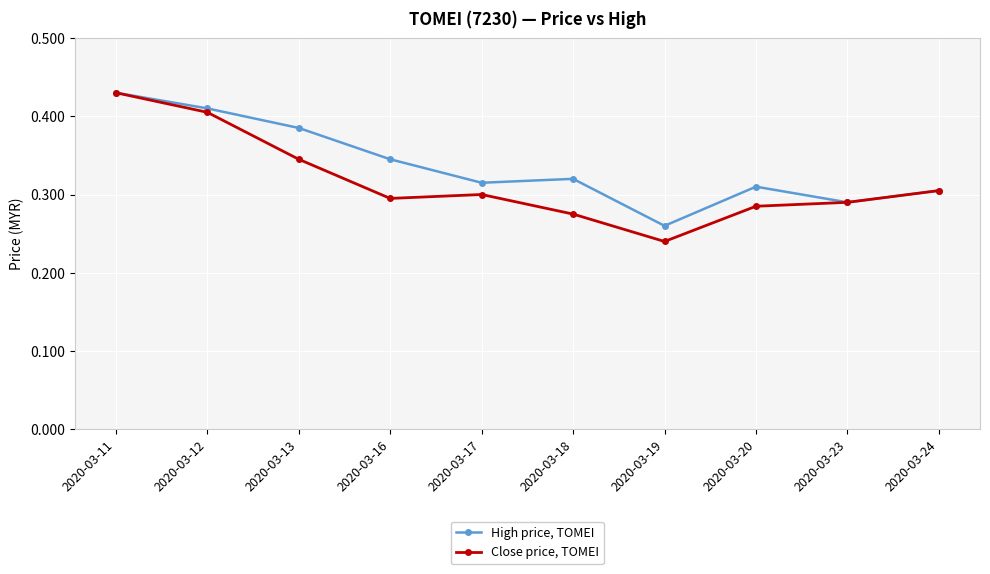

Between 2020-03-13 and 2020-03-17, which series saw the biggest shift?

High price, TOMEI